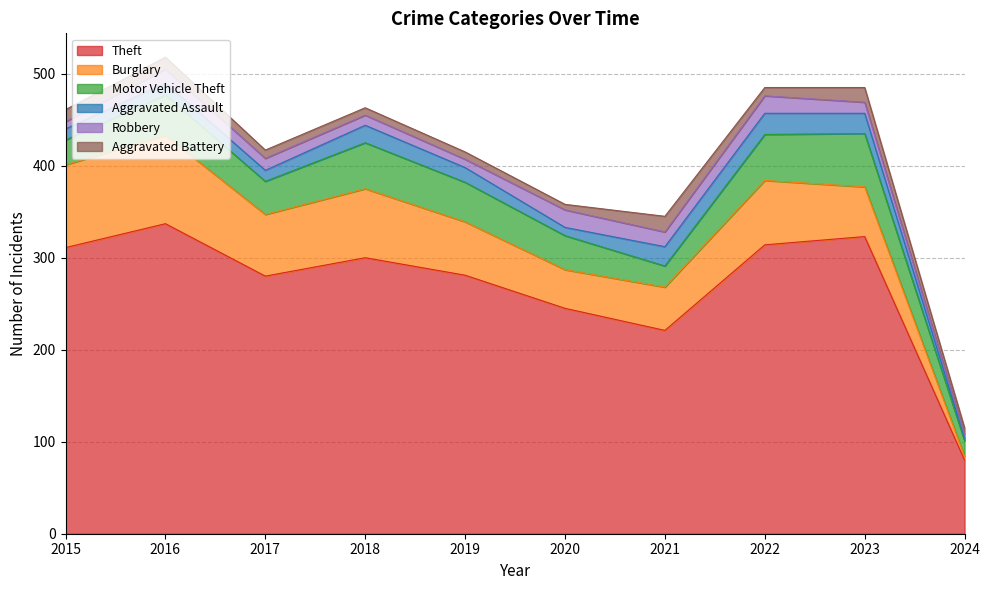

What value does the Theft series have at 2021, to the nearest 50?

200